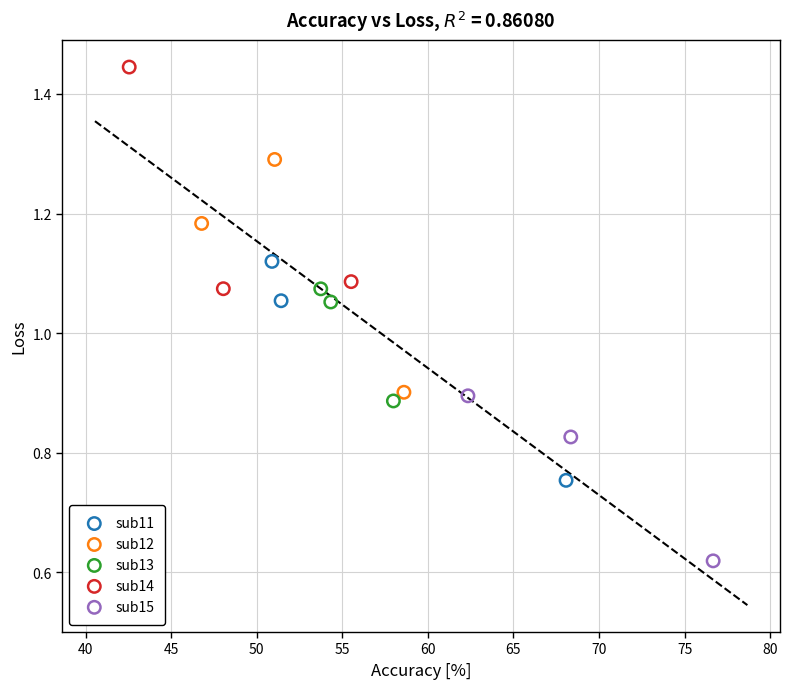

Which series reaches the minimum Y coordinate?

sub15